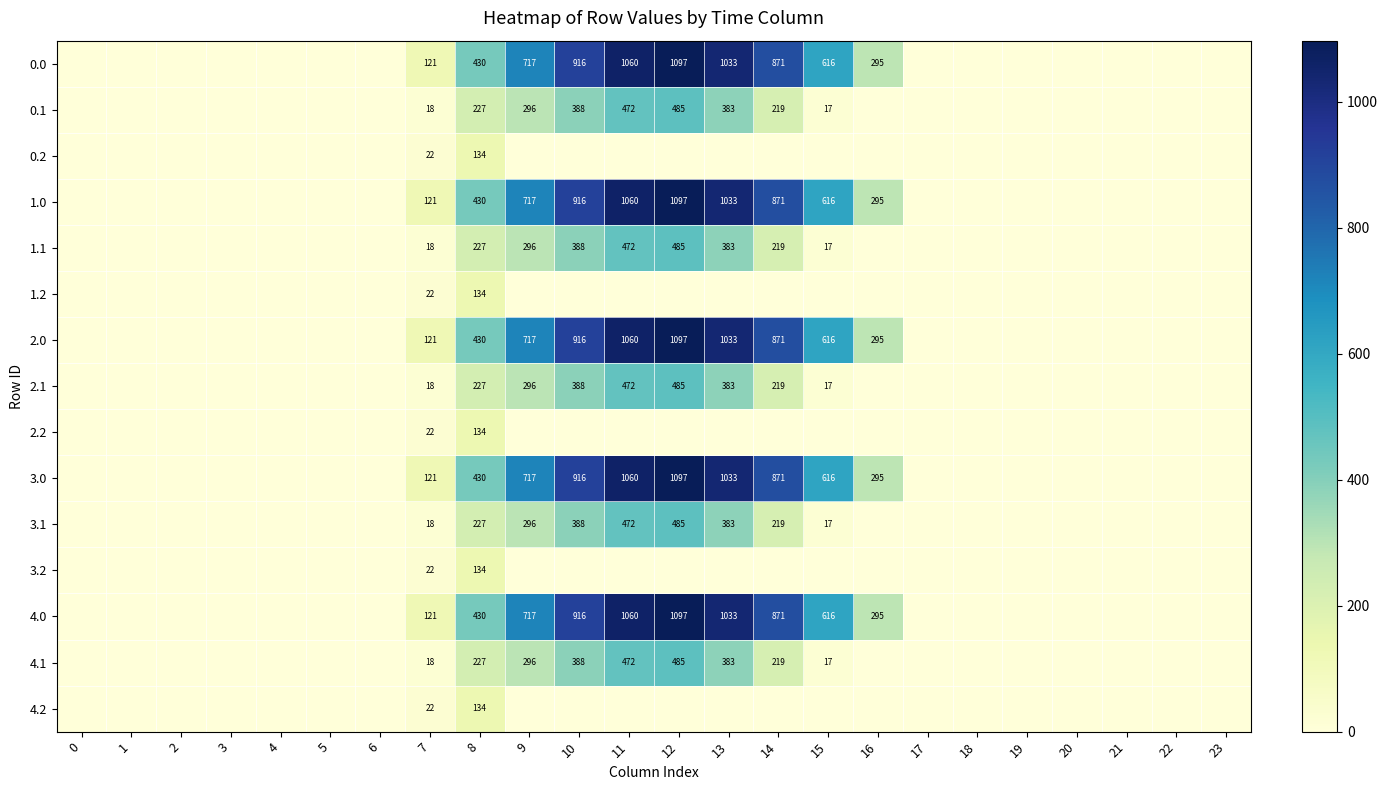

The 0.0 series shows 955 at 15. True or false?

False